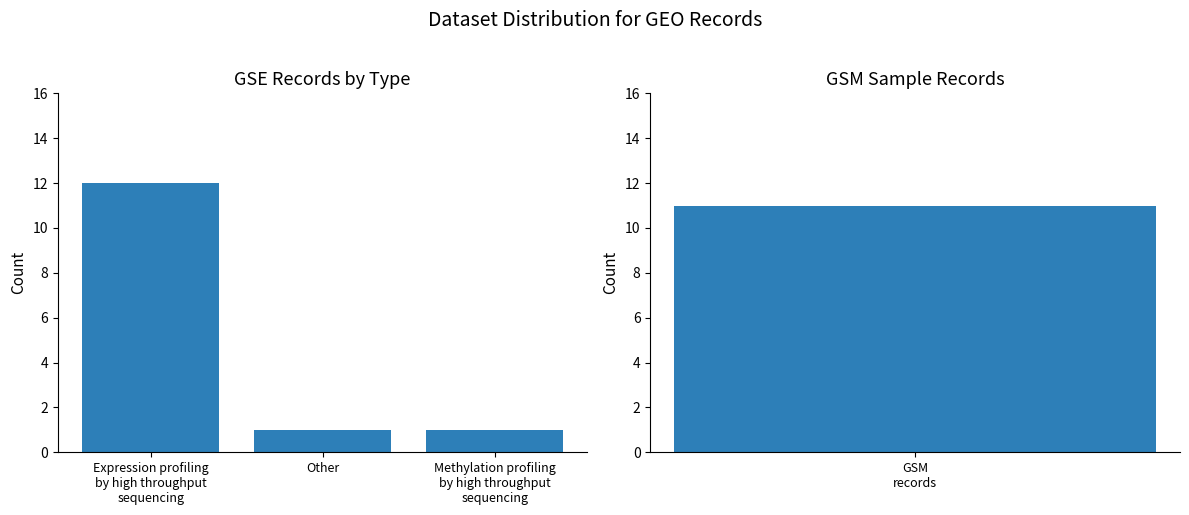

Rank the categories by value from lowest to highest.

Other, Methylation profiling
by high throughput
sequencing, Expression profiling
by high throughput
sequencing